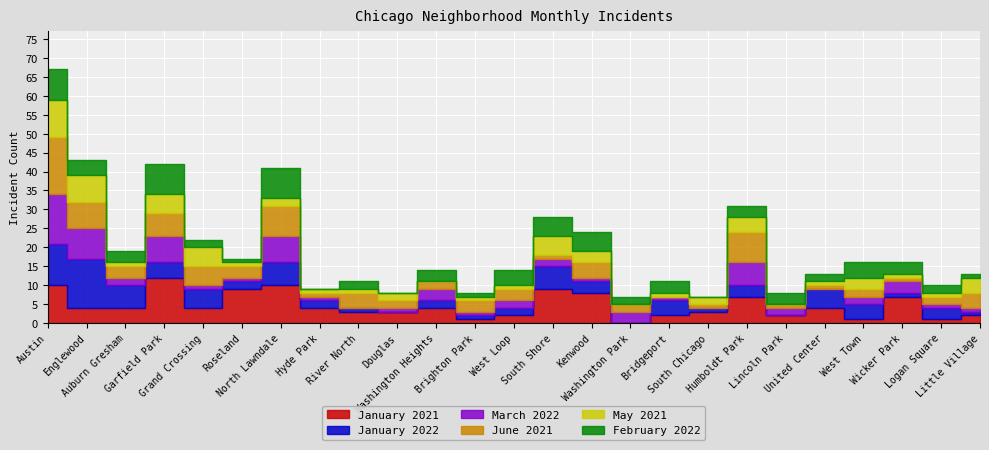

At which label does March 2022 reach its peak?

Austin